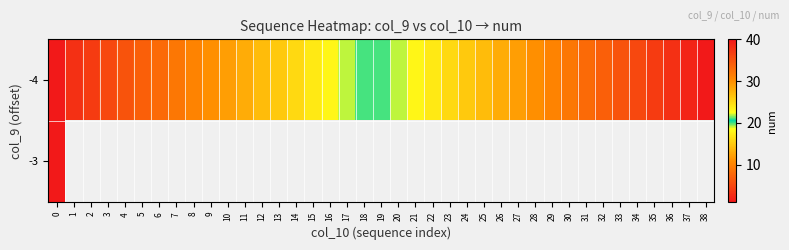

What is the maximum value shown in the chart?

40.0